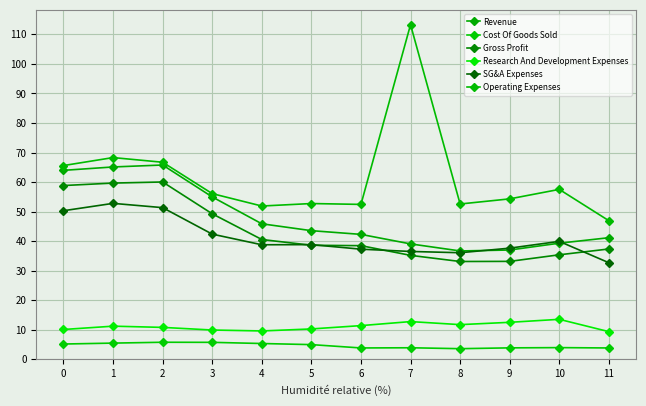

Reading left to right, transcribe all the data shown in this chart.

Revenue: 0=64.0	1=65.1	2=65.8	3=55.0	4=45.9	5=43.5	6=42.3	7=39.1	8=36.7	9=37.0	10=39.3	11=41.1
Cost Of Goods Sold: 0=5.1	1=5.5	2=5.7	3=5.7	4=5.3	5=4.9	6=3.8	7=3.9	8=3.6	9=3.8	10=3.9	11=3.8
Gross Profit: 0=58.8	1=59.6	2=60.0	3=49.3	4=40.5	5=38.6	6=38.5	7=35.2	8=33.1	9=33.1	10=35.4	11=37.3
Research And Development Expenses: 0=10.1	1=11.2	2=10.8	3=9.9	4=9.6	5=10.3	6=11.4	7=12.7	8=11.7	9=12.5	10=13.5	11=9.3
SG&A Expenses: 0=50.3	1=52.8	2=51.3	3=42.4	4=38.8	5=38.8	6=37.3	7=36.5	8=36.1	9=37.6	10=39.9	11=32.7
Operating Expenses: 0=65.6	1=68.3	2=66.7	3=56.1	4=51.9	5=52.7	6=52.4	7=113.3	8=52.6	9=54.3	10=57.5	11=46.9